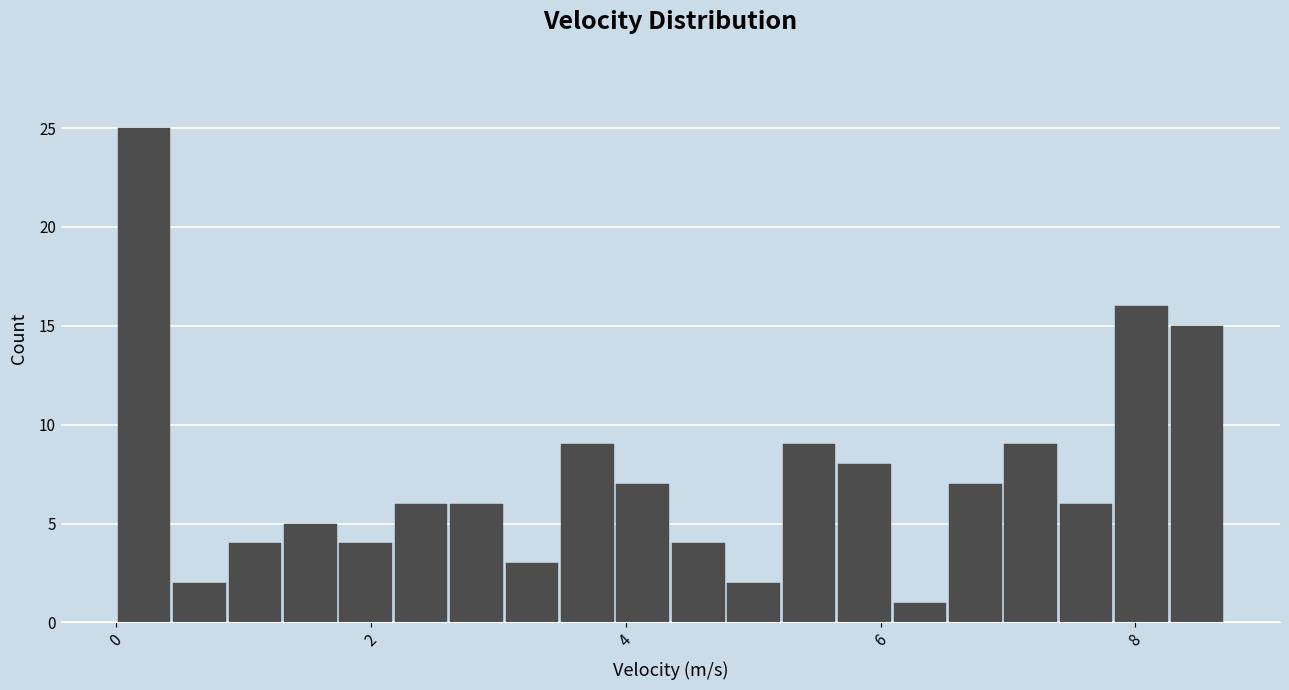

Read against the x-axis, roughly where is the centre of the tallest bar?

0.2